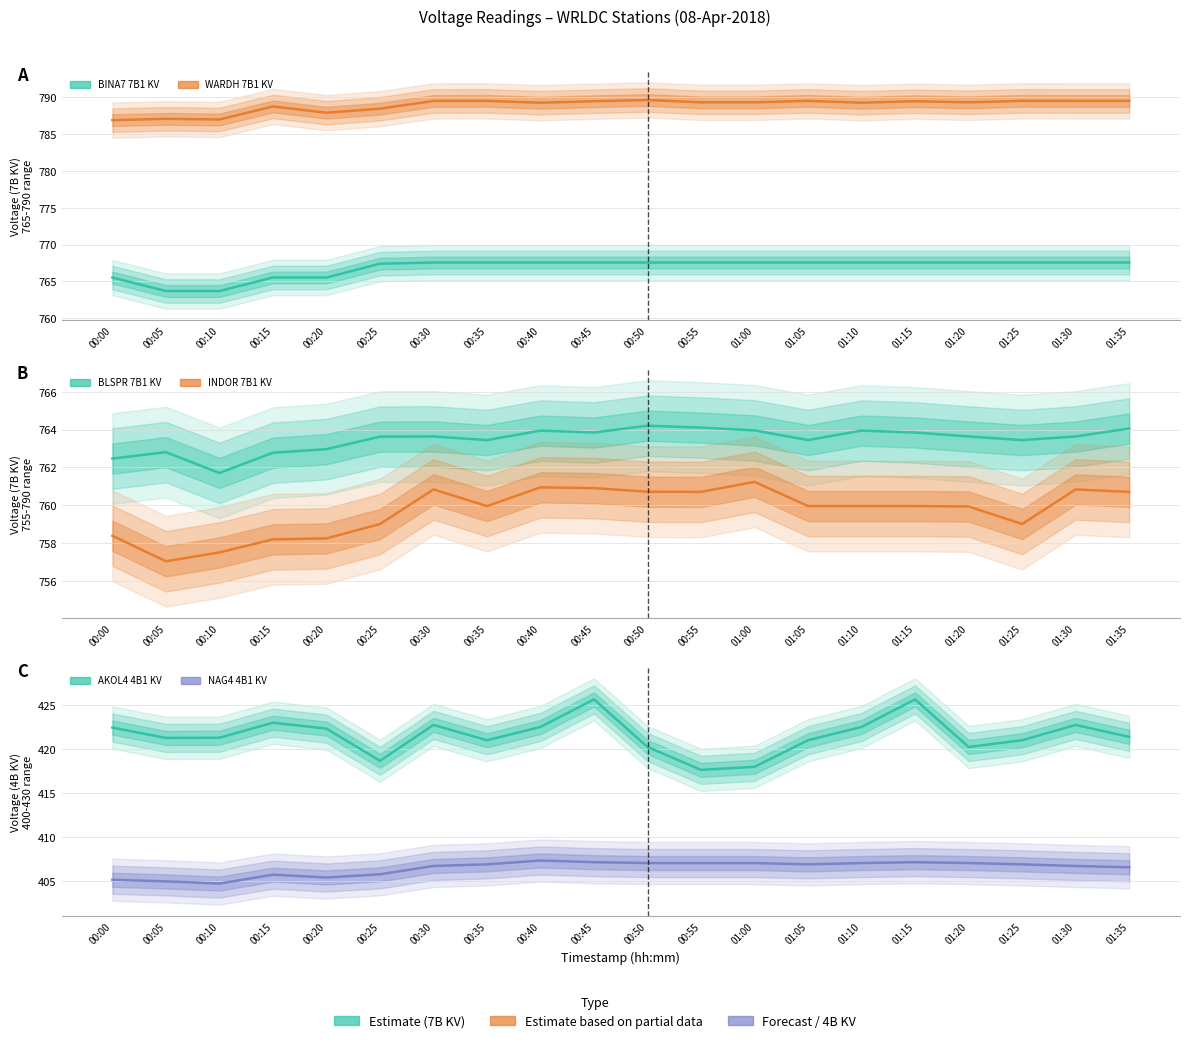

What is the value of the BINA7 7B1 KV point at the 18th from the left?

767.6